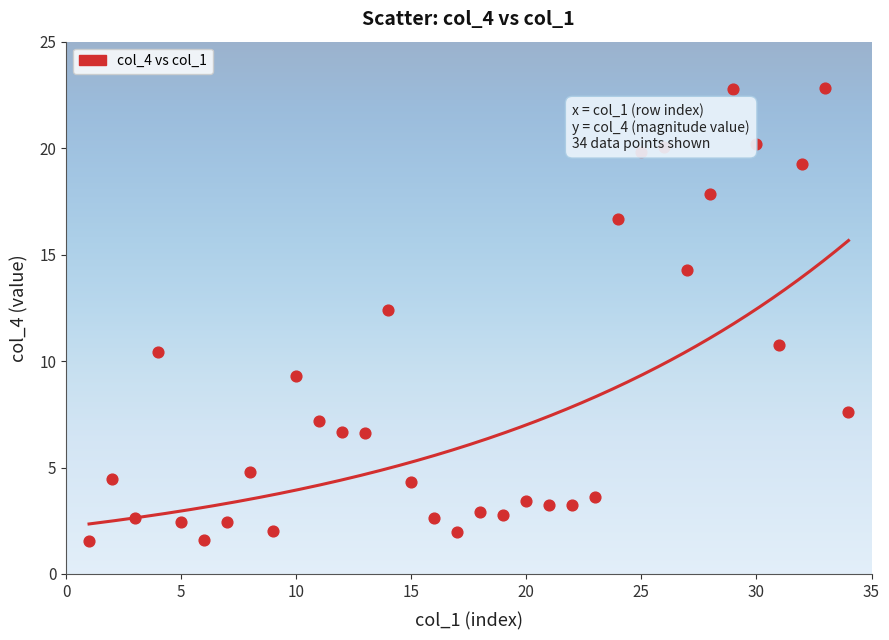

What Y value in the scatter plot is closest to 12?

12.4